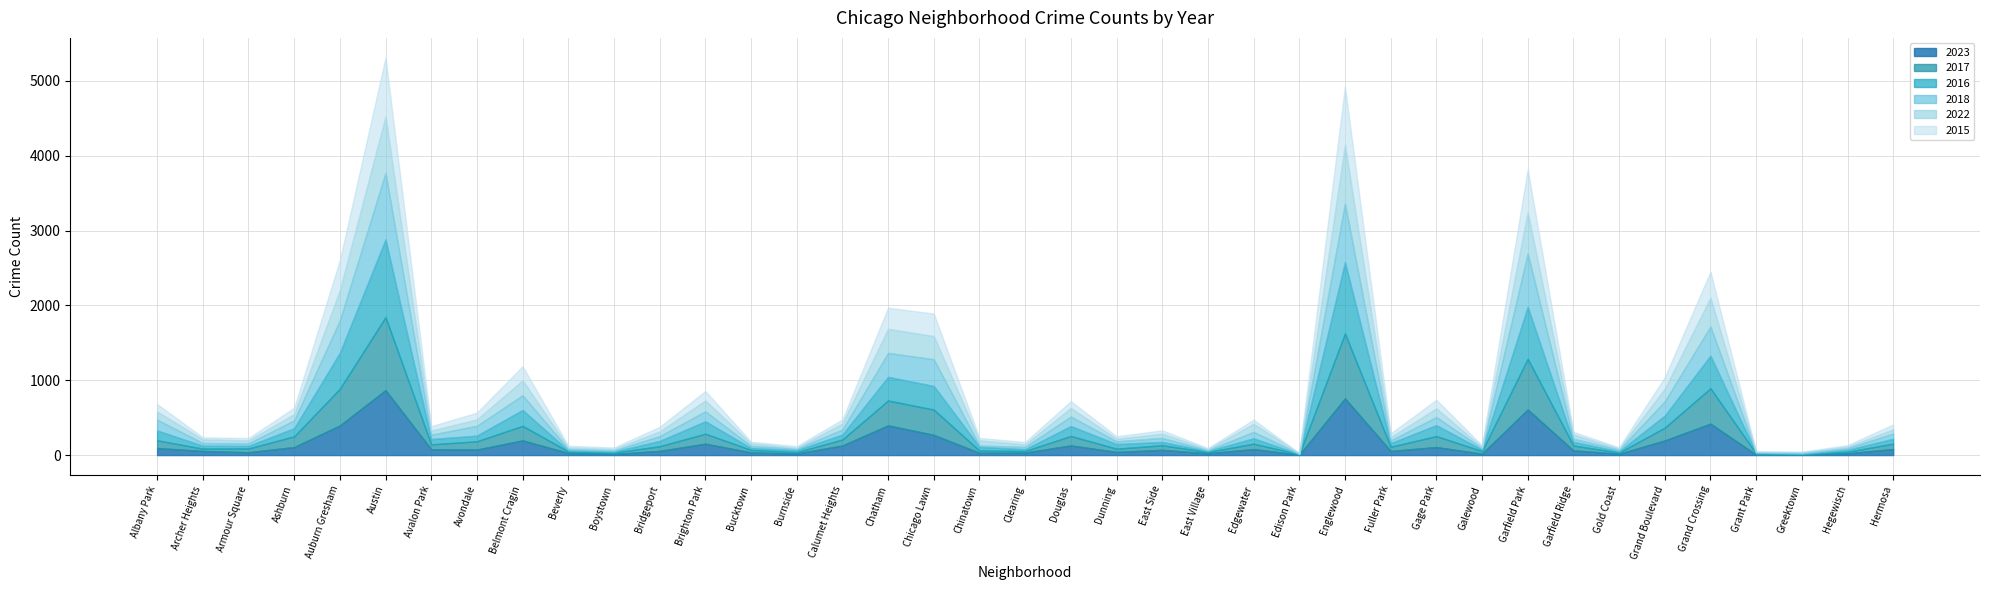

Between Grand Crossing and Belmont Cragin, which is larger?

Grand Crossing